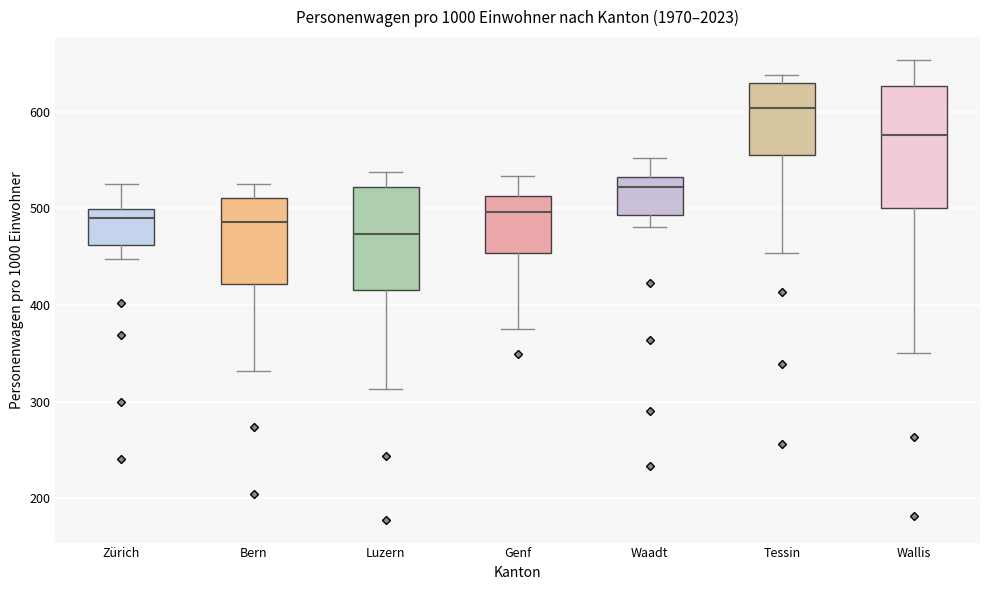

Reading left to right, read every box against the y-axis: the position of its median line, the range the box covers, and the ends of its whiskers. The values are not printed on the chart, so give them approximately, as read against the axis.

Zürich: median 490, box 460 to 500, whiskers 450 to 530
Bern: median 490, box 420 to 510, whiskers 330 to 520
Luzern: median 470, box 420 to 520, whiskers 310 to 540
Genf: median 500, box 450 to 510, whiskers 380 to 530
Waadt: median 520, box 490 to 530, whiskers 480 to 550
Tessin: median 600, box 560 to 630, whiskers 450 to 640
Wallis: median 580, box 500 to 630, whiskers 350 to 650